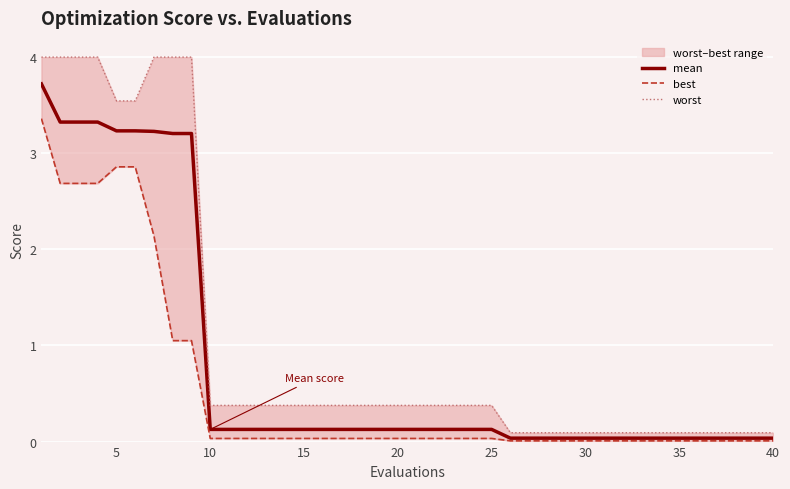

What is the highest value of the mean series?

3.7